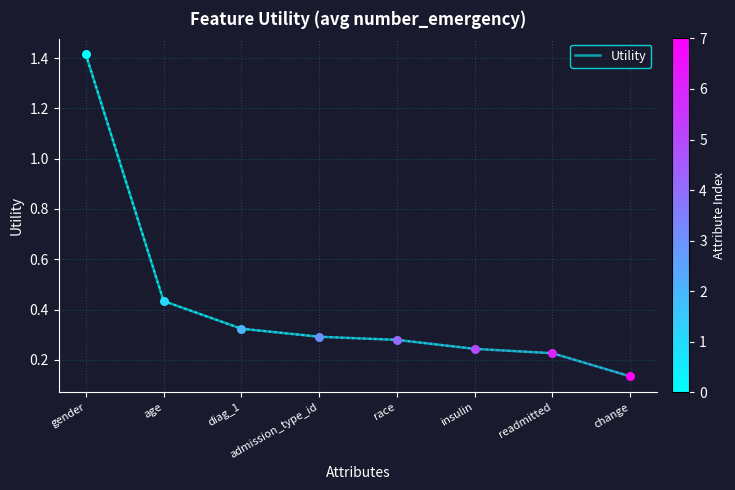

What is the change in value from age to diag_1?

-0.1